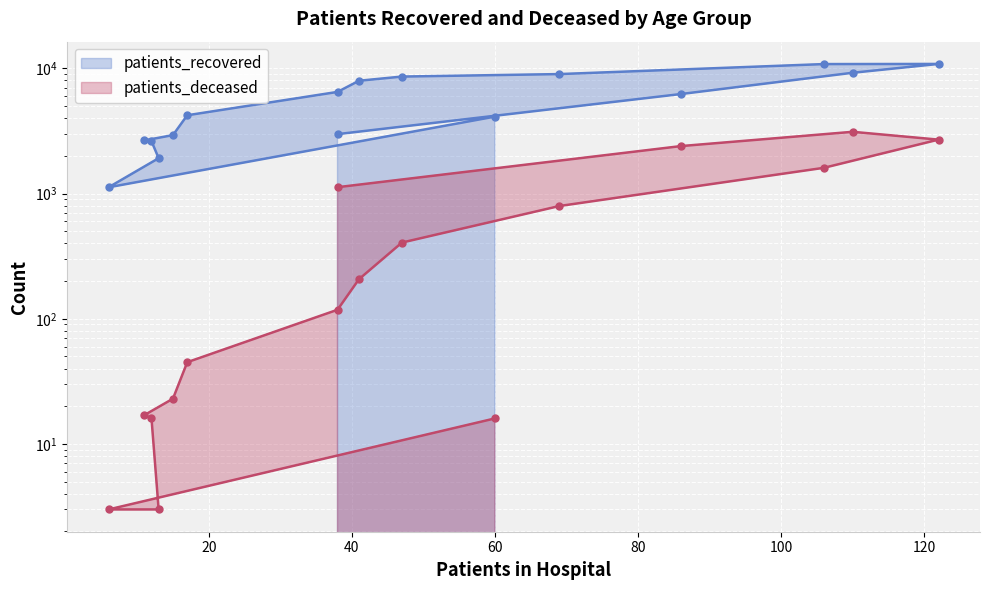

What are all the series names shown in the legend?

patients_recovered, patients_deceased